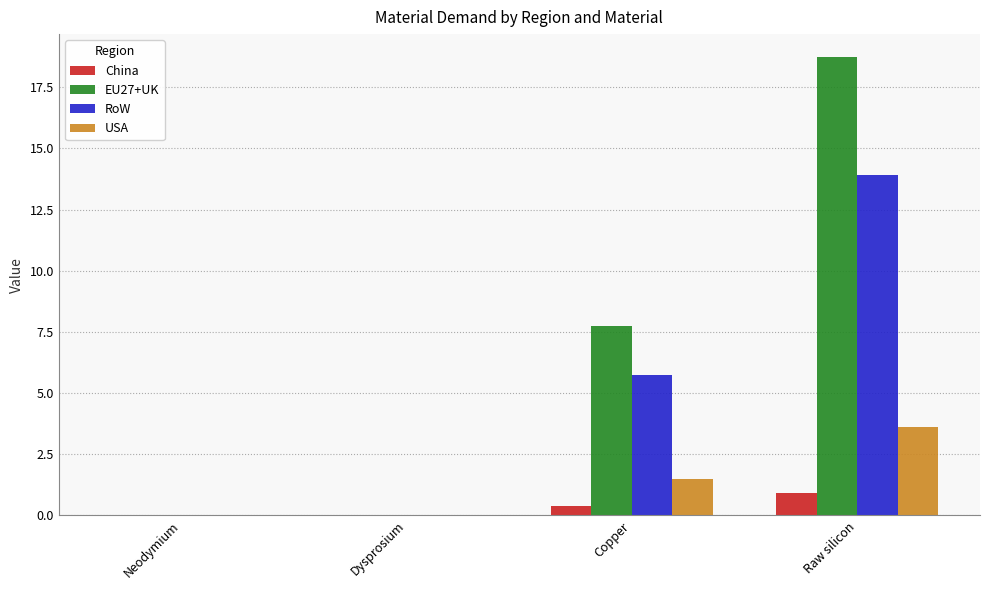

Which series has the largest total across all categories?

EU27+UK